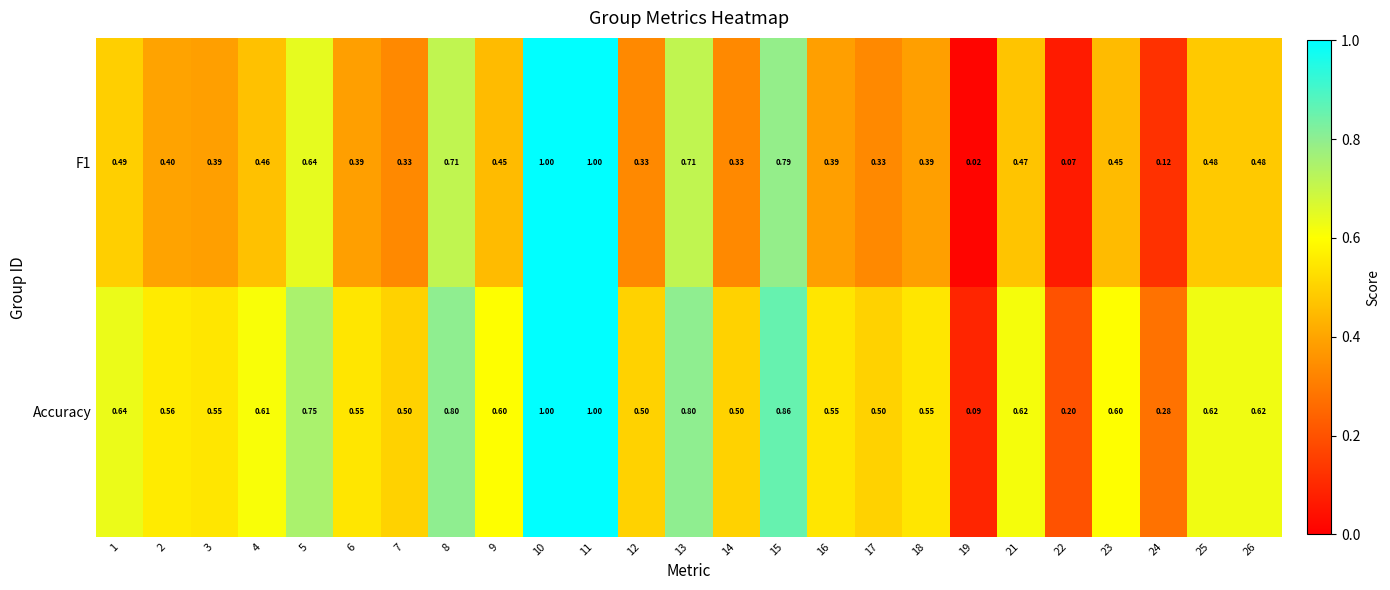

Which series has the largest total across all categories?

Accuracy